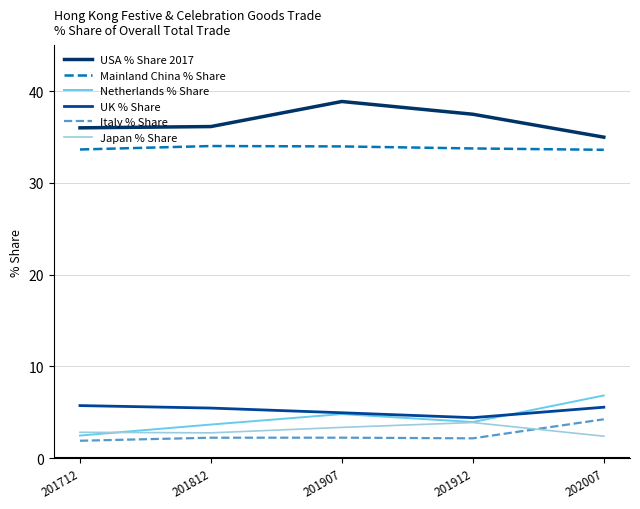

Is the value of Netherlands % Share at 201812 greater than the value of Mainland China % Share at 201907?

No